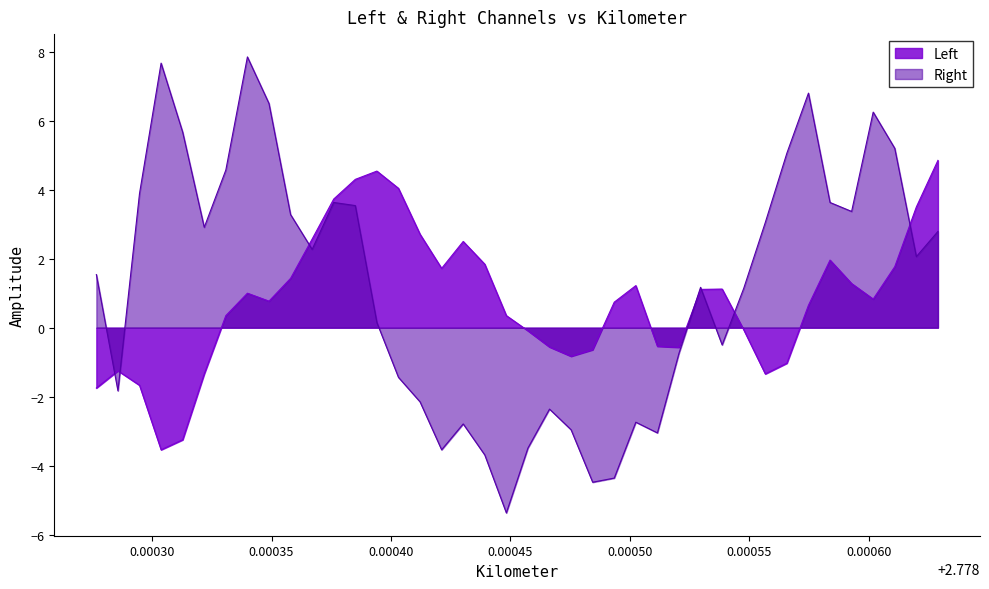

How many values in Right are above zero?

24